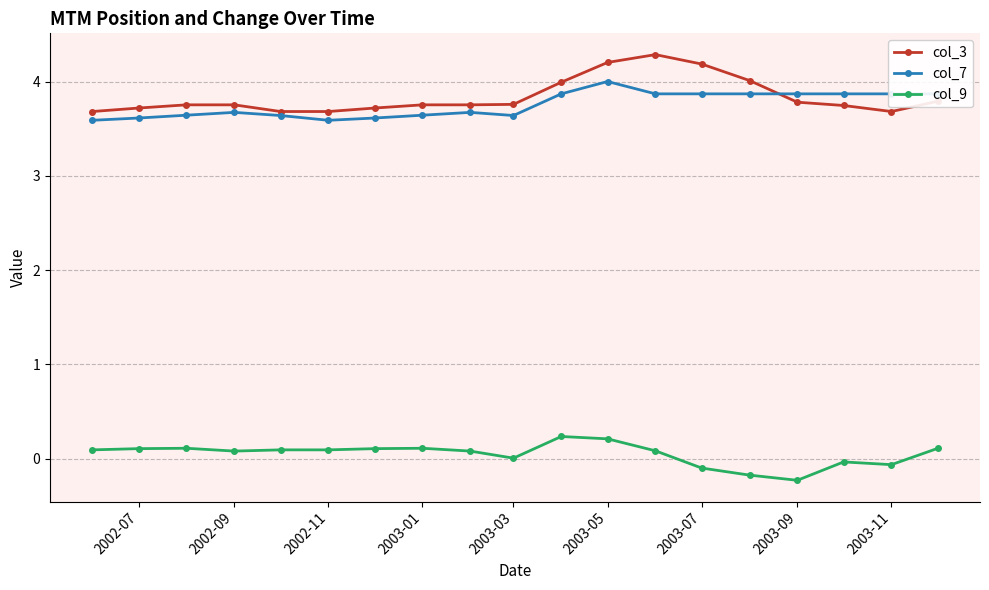

True or false: col_9 and col_7 cross at least once.

False